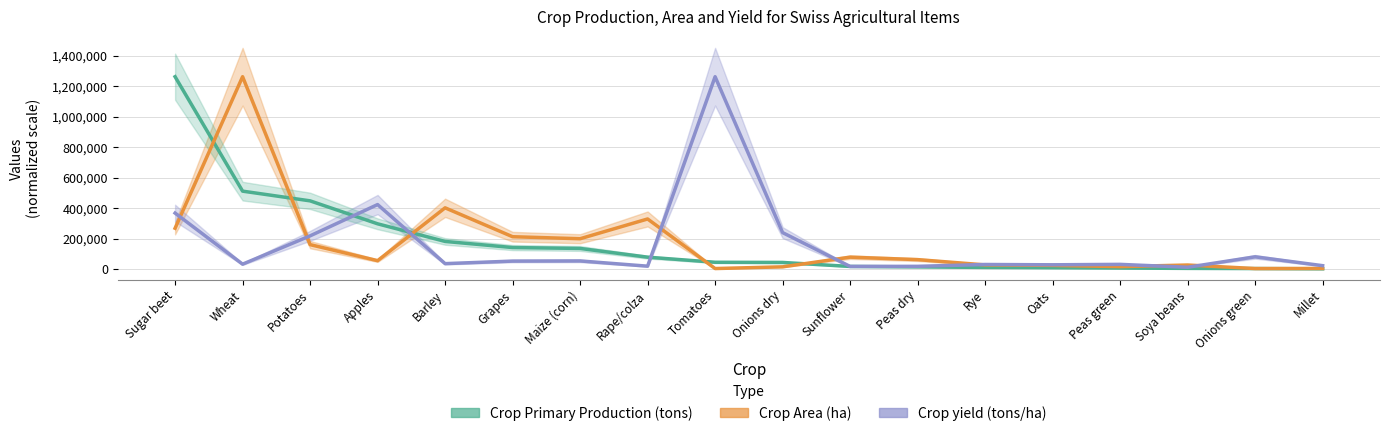

Which series changed the most between Maize (corn) and Peas green?

Crop Area (ha)